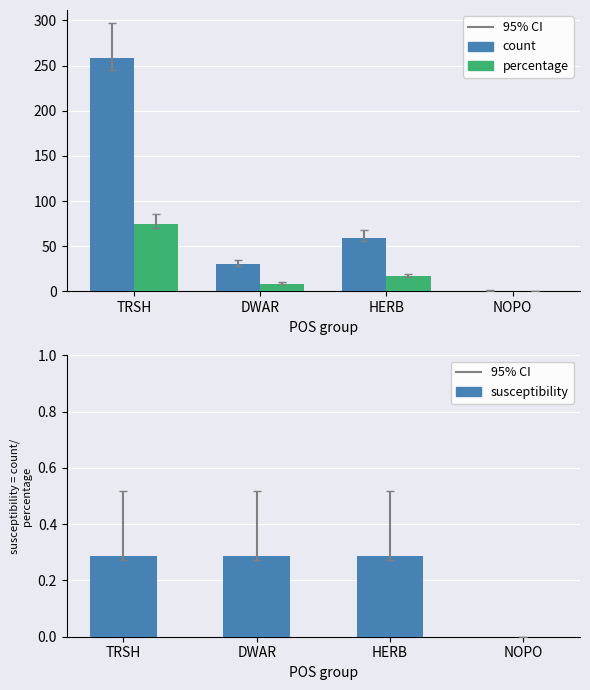

How many values in the count series are below 59?

2